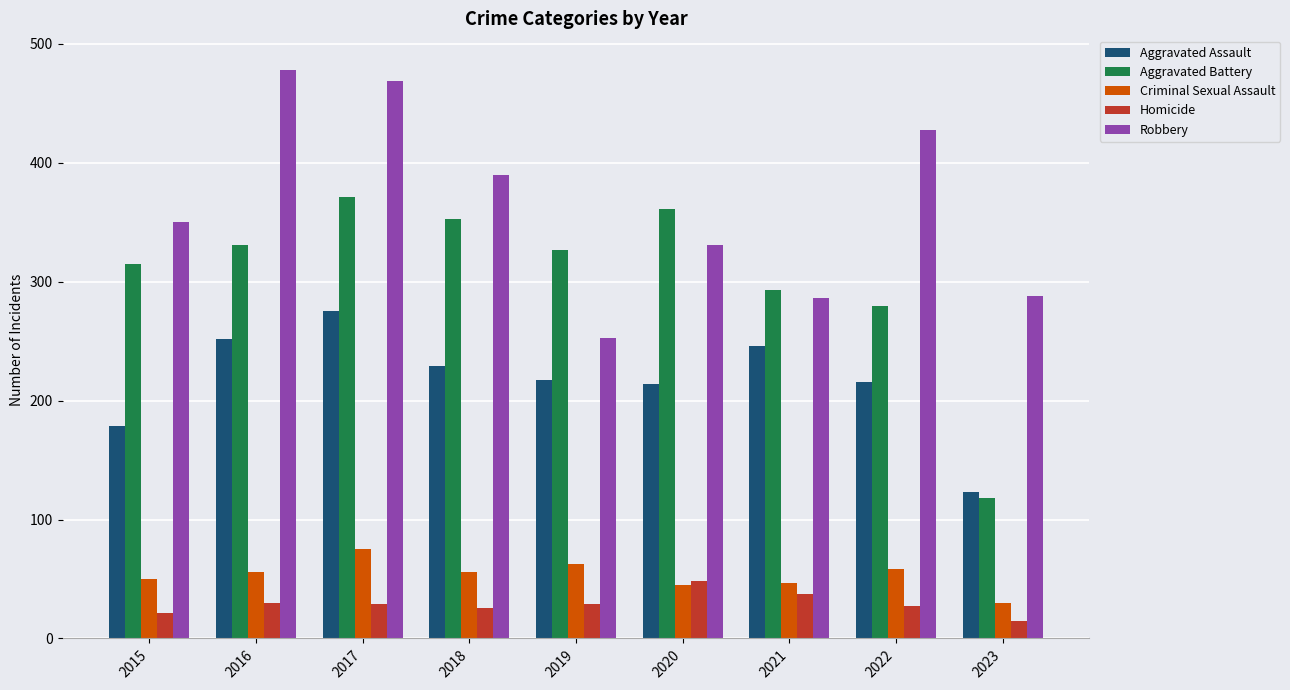

Which category has the lowest value across all series?

2023